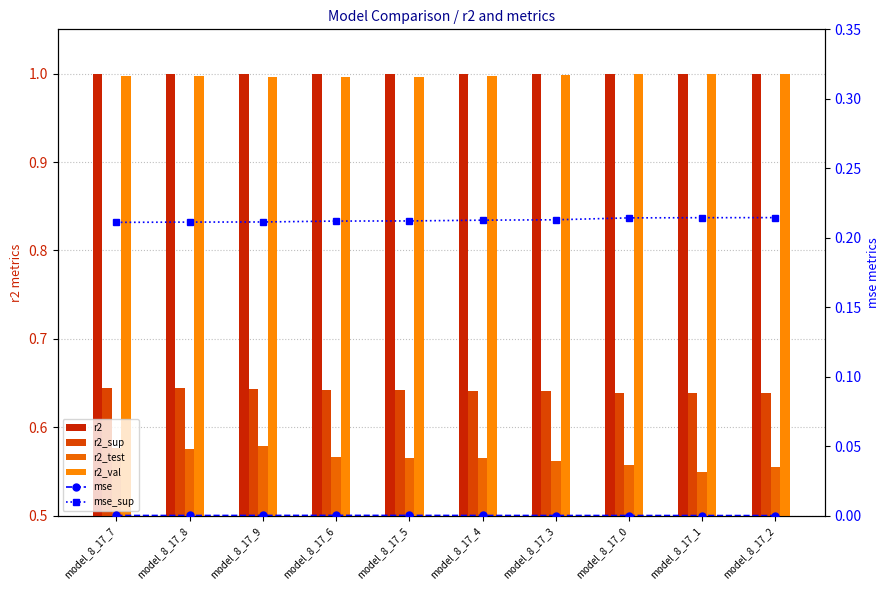

Reading right to left, extract all data points from this chart.

r2: 1.0	1.0	1.0	1.0	1.0	1.0	1.0	1.0	1.0	1.0
r2_sup: 0.6	0.6	0.6	0.6	0.6	0.6	0.6	0.6	0.6	0.6
r2_test: 0.6	0.5	0.6	0.6	0.6	0.6	0.6	0.6	0.6	0.6
r2_val: 1.0	1.0	1.0	1.0	1.0	1.0	1.0	1.0	1.0	1.0
mse: 0.0	0.0	0.0	0.0	0.0	0.0	0.0	0.0	0.0	0.0
mse_sup: 0.2	0.2	0.2	0.2	0.2	0.2	0.2	0.2	0.2	0.2